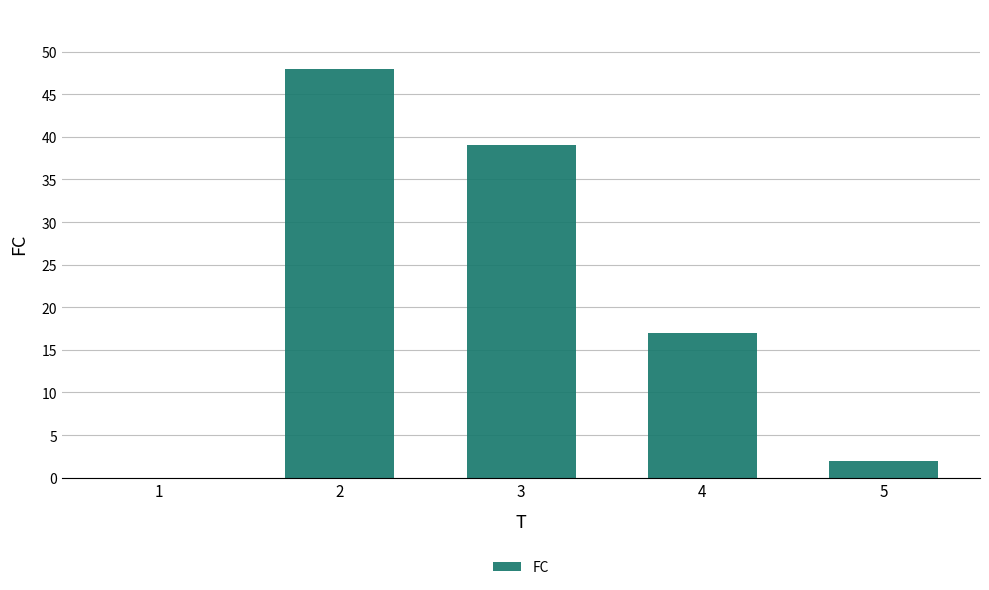

Reading left to right, what are all the values shown in this chart?

1=0	2=48	3=39	4=17	5=2